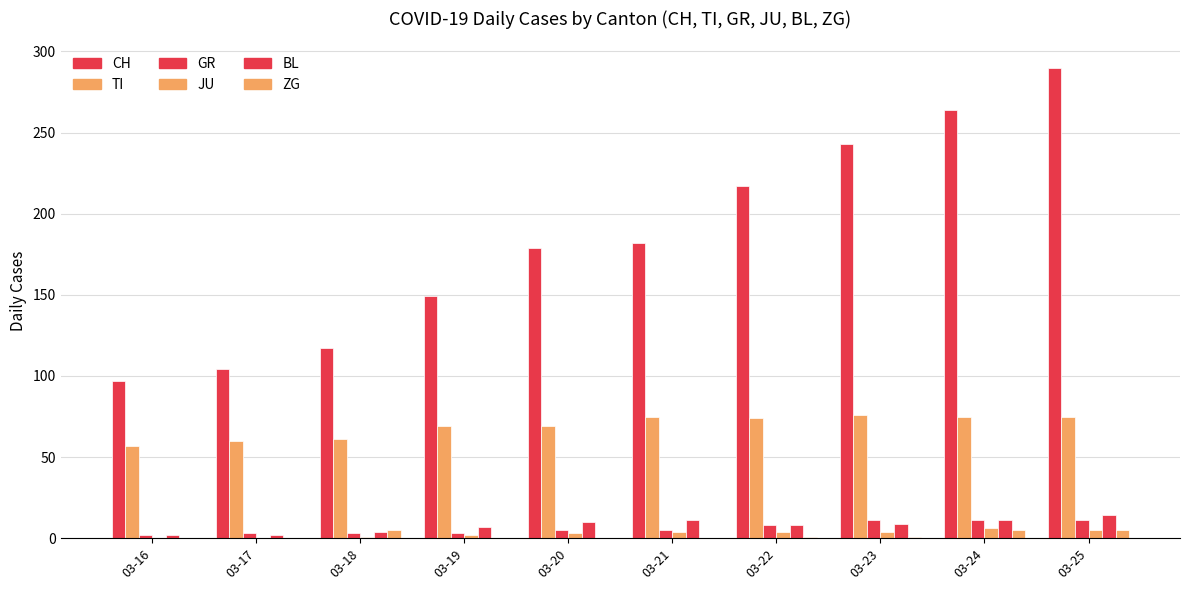

How many data points does each series have?

10